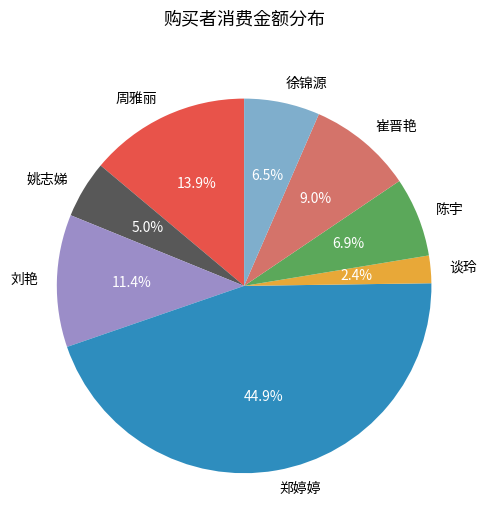

How many segments does this pie chart have?

8